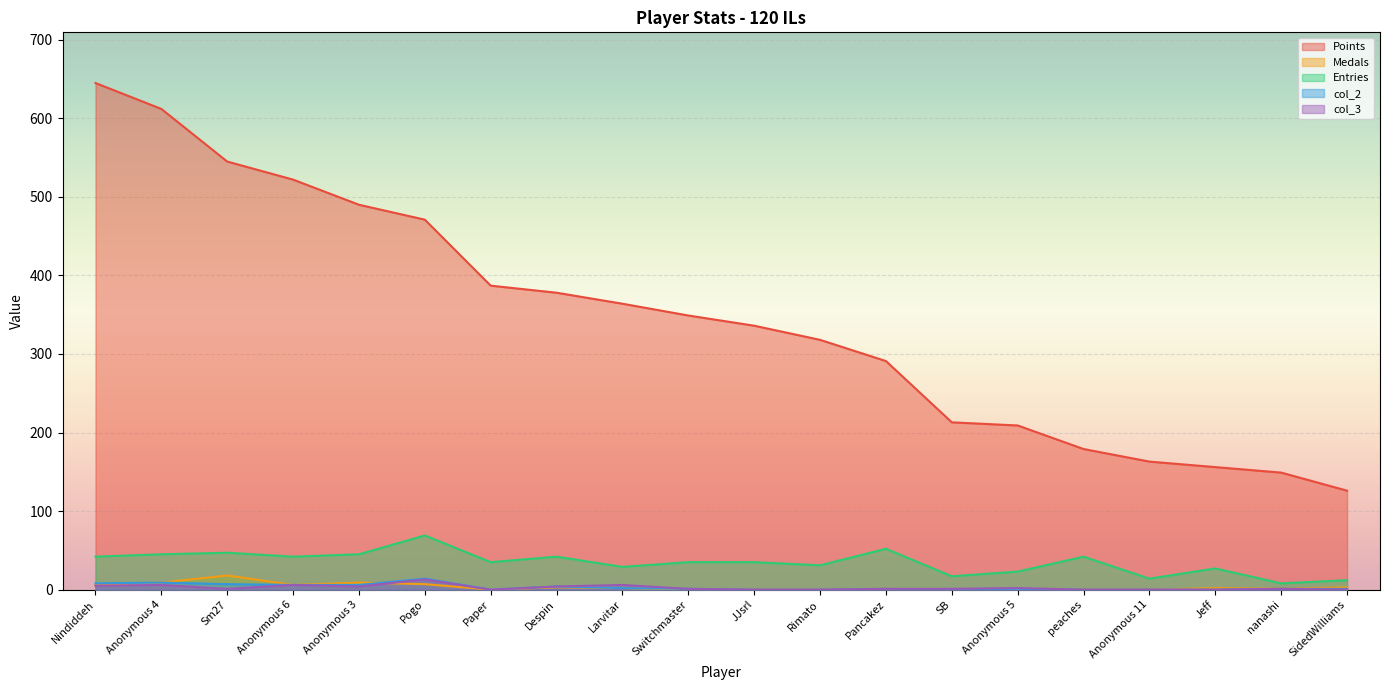

True or false: Medals has more than 1 points higher than both neighbors.

True